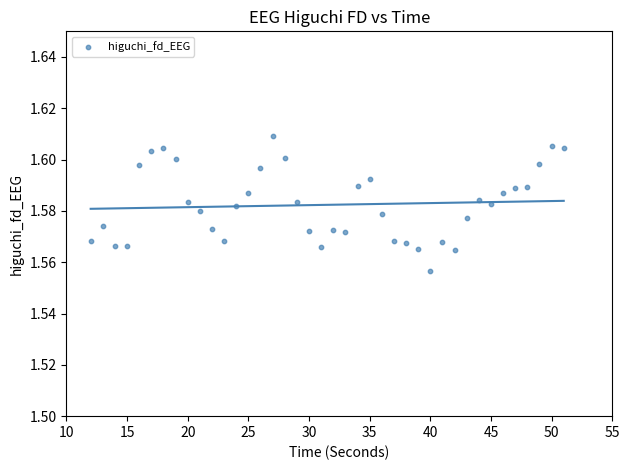

What is the range of X values (max minus min)?

39.0